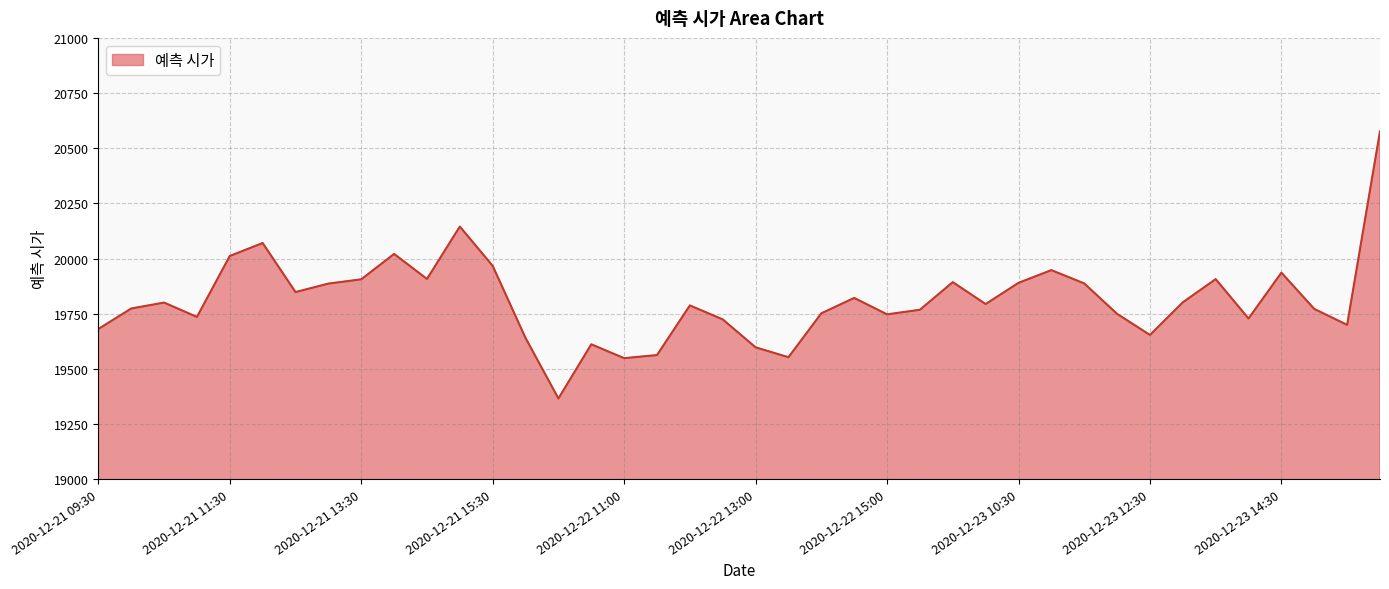

What is the greatest value displayed?

20576.5